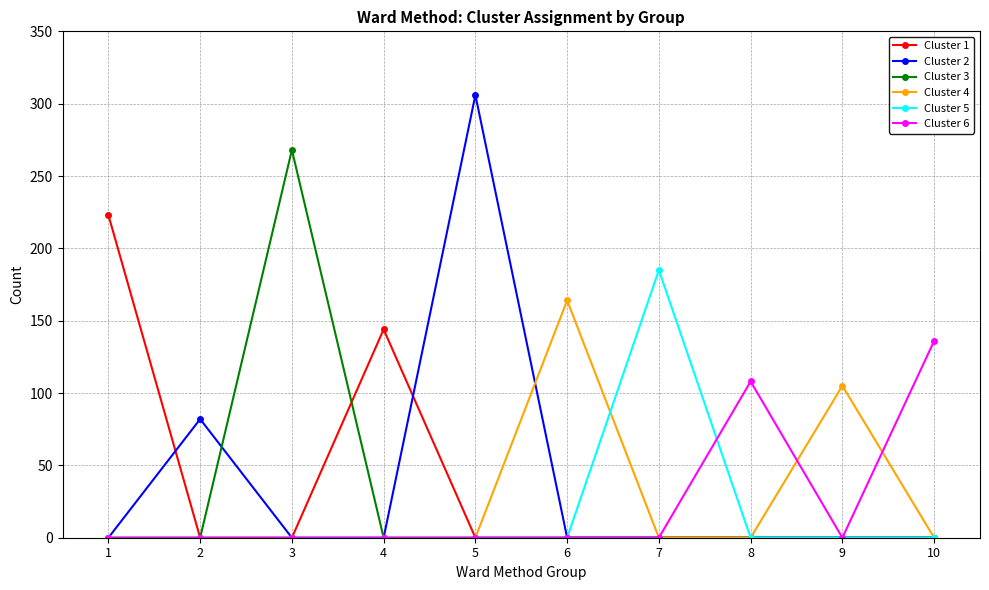

True or false: Cluster 5 has more than 0 points higher than both neighbors.

True